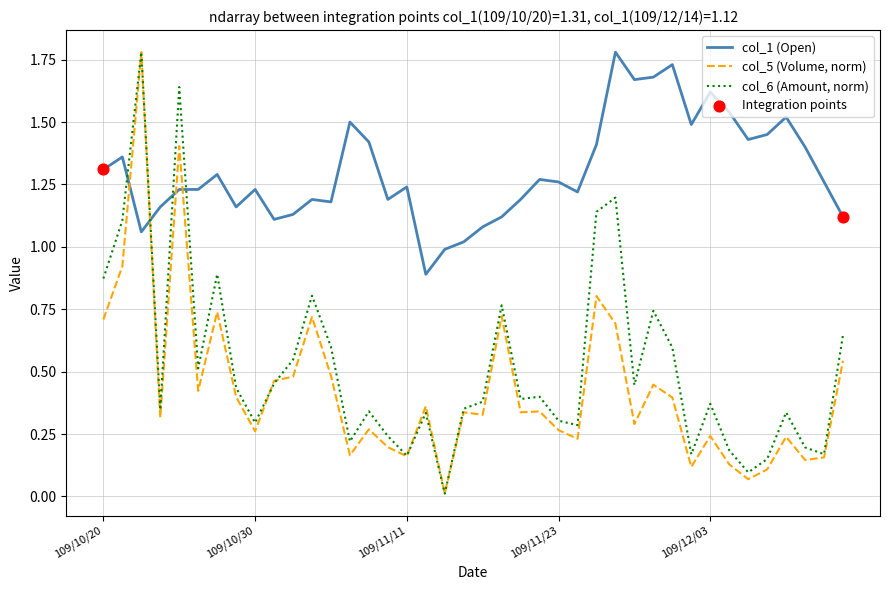

At how many categories does at least one series exceed 0?

40